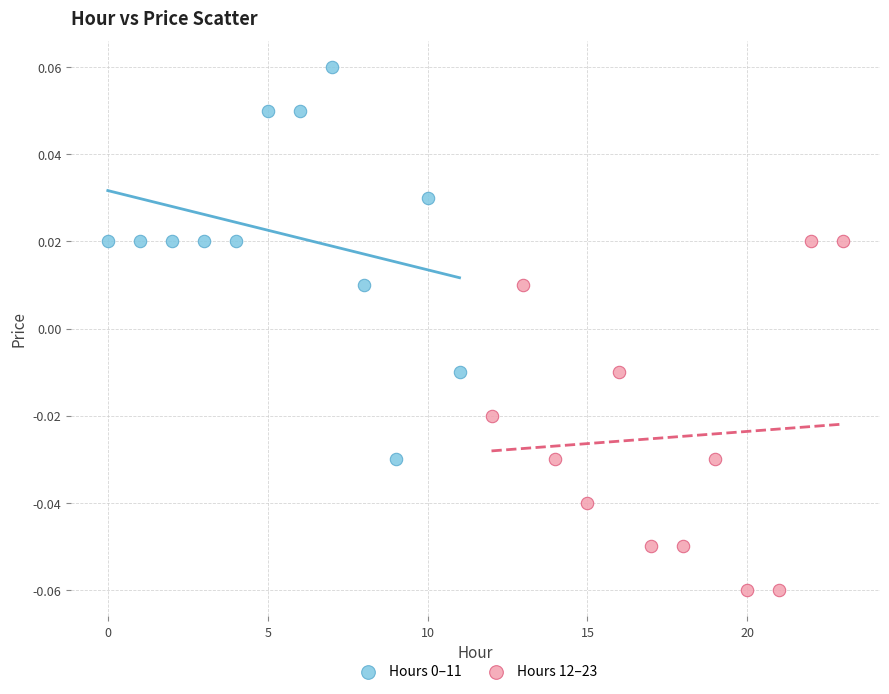

Which series reaches the minimum Y coordinate?

Hours 12–23